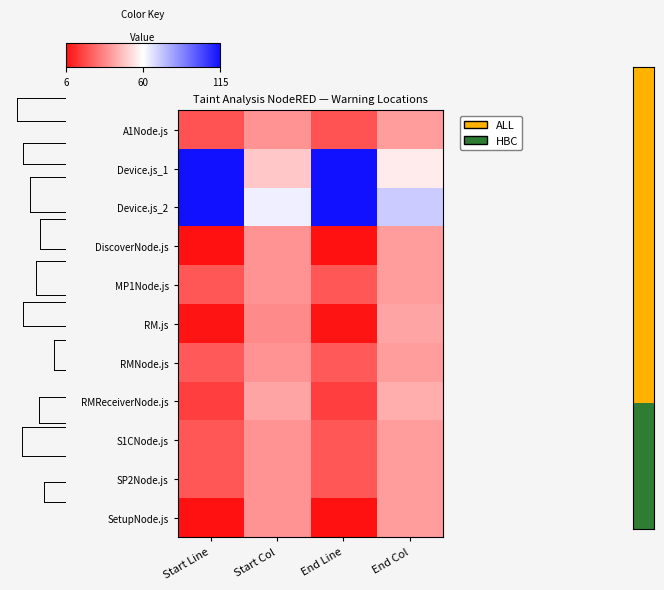

Reading left to right, extract all data points from this chart.

A1Node.js: Start Line=21	Start Col=36	End Line=21	End Col=38
Device.js_1: Start Line=115	Start Col=48	End Line=115	End Col=56
Device.js_2: Start Line=115	Start Col=64	End Line=115	End Col=72
DiscoverNode.js: Start Line=6	Start Col=36	End Line=6	End Col=38
MP1Node.js: Start Line=22	Start Col=36	End Line=22	End Col=38
RM.js: Start Line=7	Start Col=34	End Line=7	End Col=40
RMNode.js: Start Line=23	Start Col=36	End Line=23	End Col=38
RMReceiverNode.js: Start Line=17	Start Col=40	End Line=17	End Col=42
S1CNode.js: Start Line=22	Start Col=36	End Line=22	End Col=38
SP2Node.js: Start Line=22	Start Col=36	End Line=22	End Col=38
SetupNode.js: Start Line=6	Start Col=36	End Line=6	End Col=38